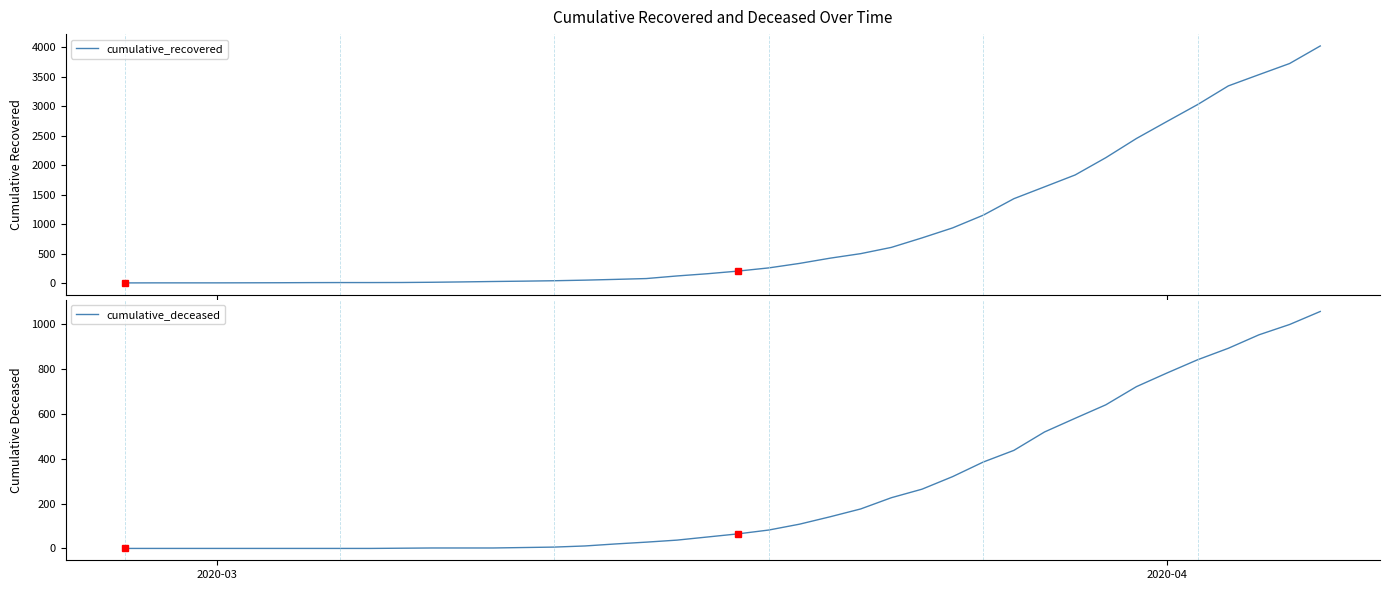

The value of cumulative_recovered at 4 is 9. True or false?

False